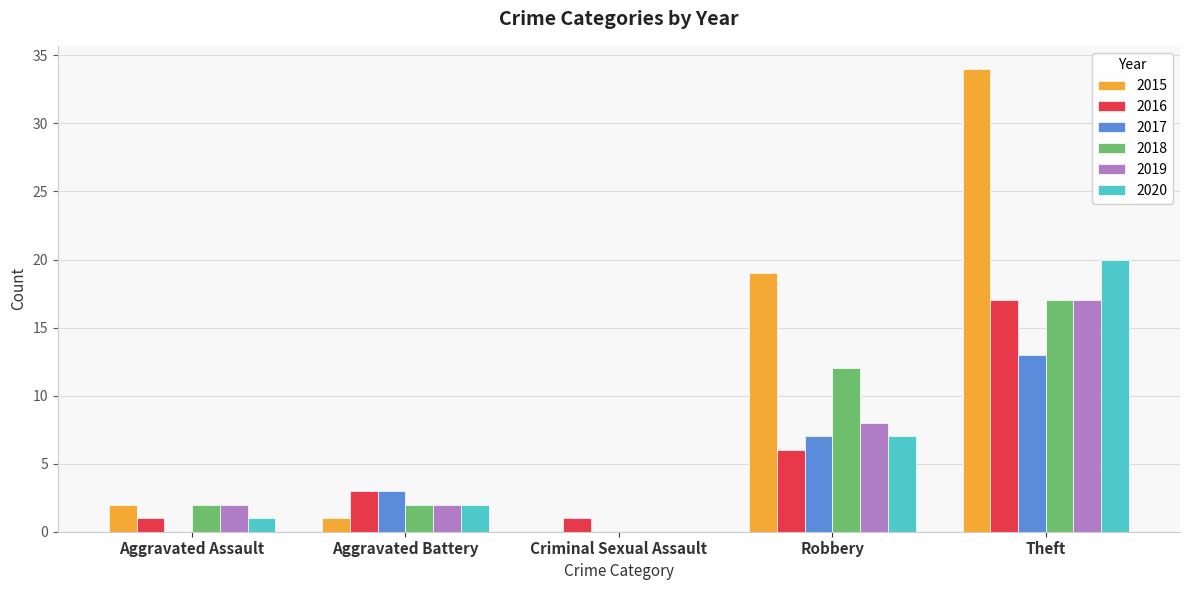

What is the maximum value for 2017?

13